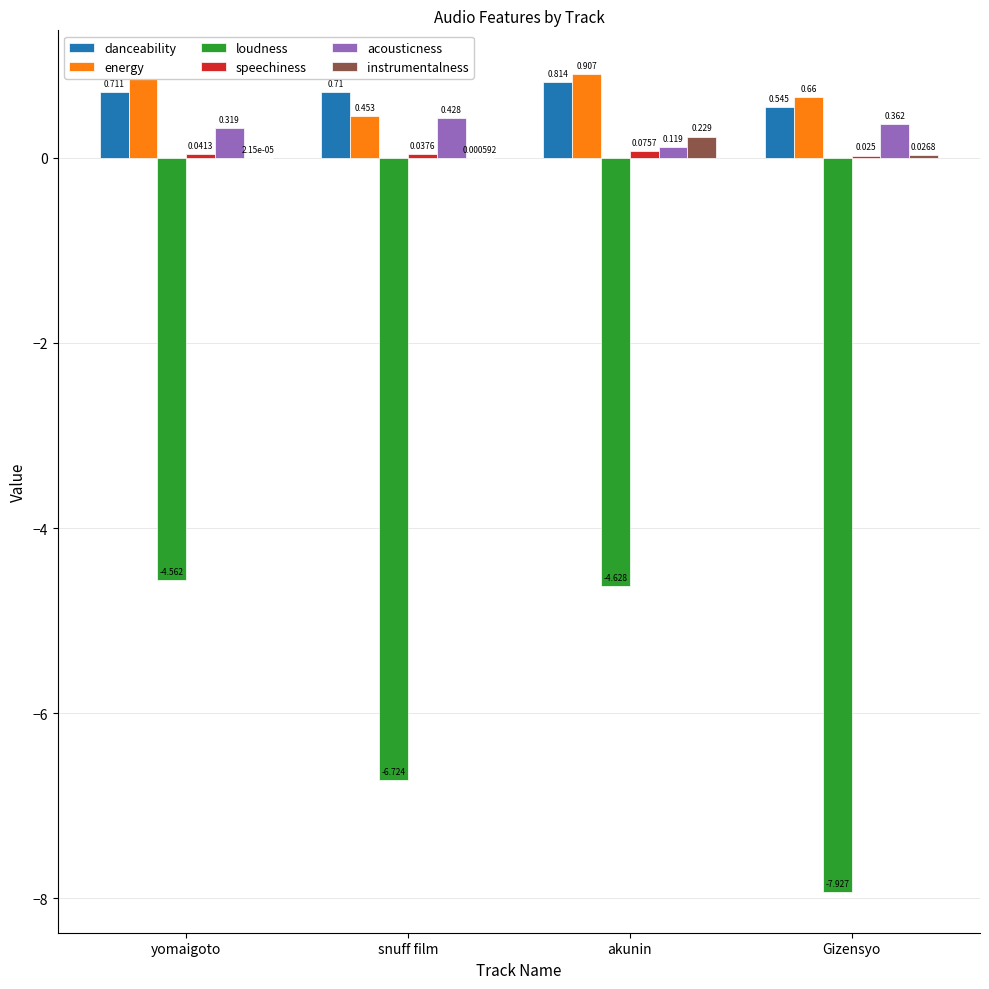

Which category has the highest value in the acousticness series?

snuff film